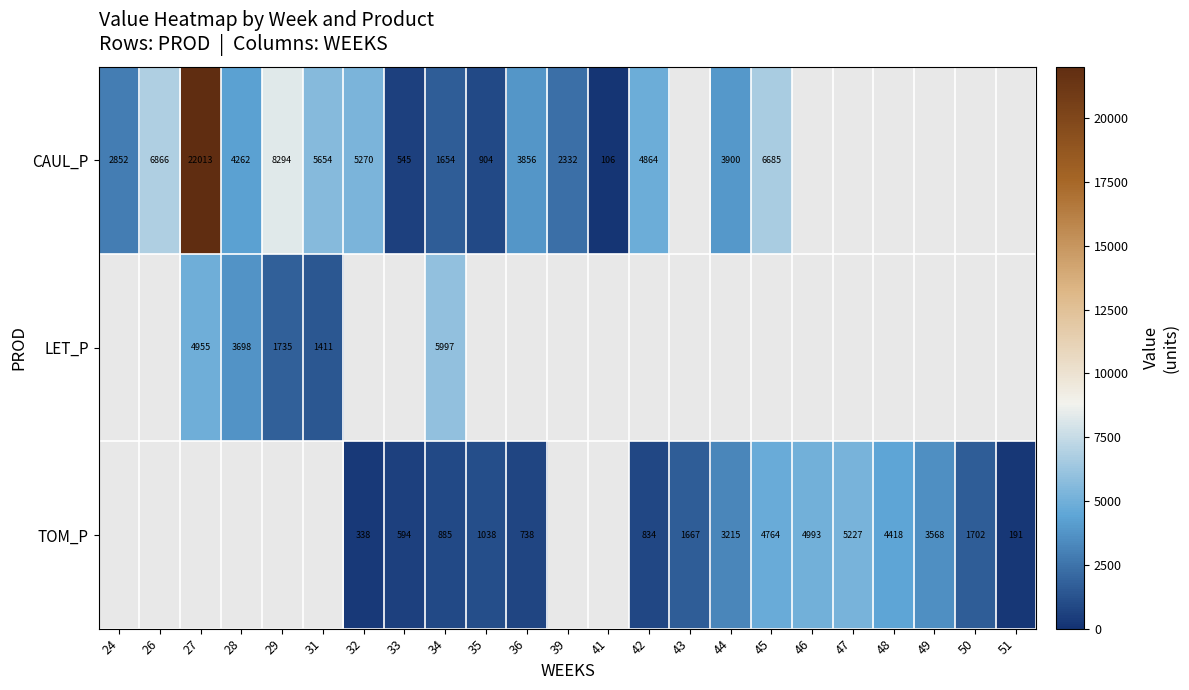

Is the value of TOM_P at 49 greater than the value of CAUL_P at 28?

No